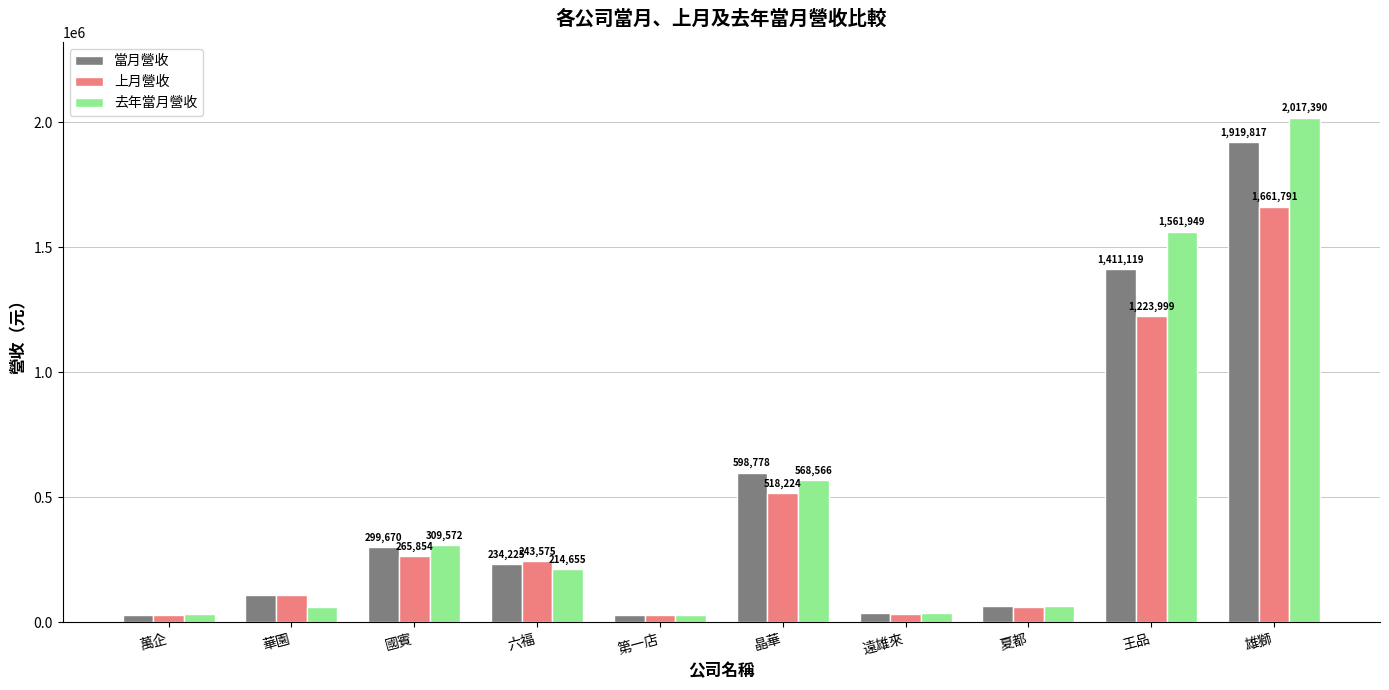

What is the lowest value of the 上月營收 series?

27798